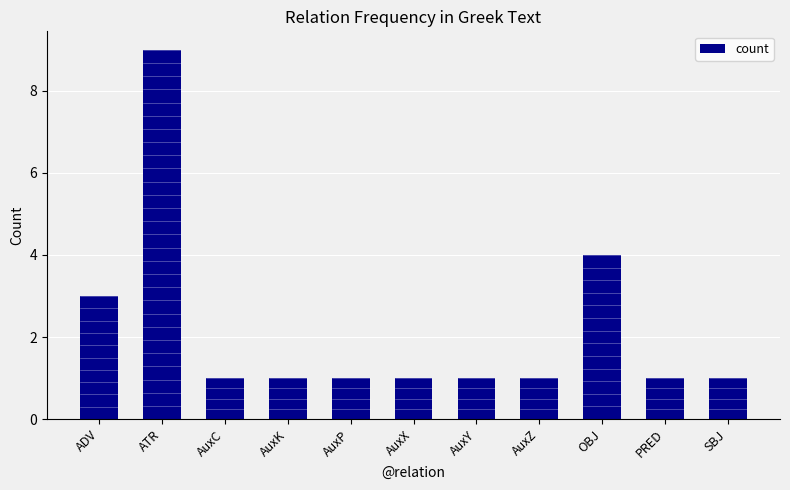

What position from the left is ADV?

1